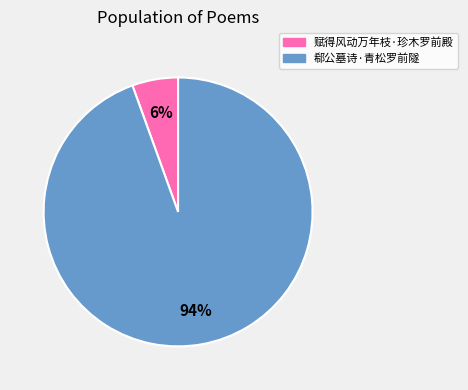

Which has a higher value, 赋得风动万年枝·珍木罗前殿 or 郗公墓诗·青松罗前隧?

郗公墓诗·青松罗前隧